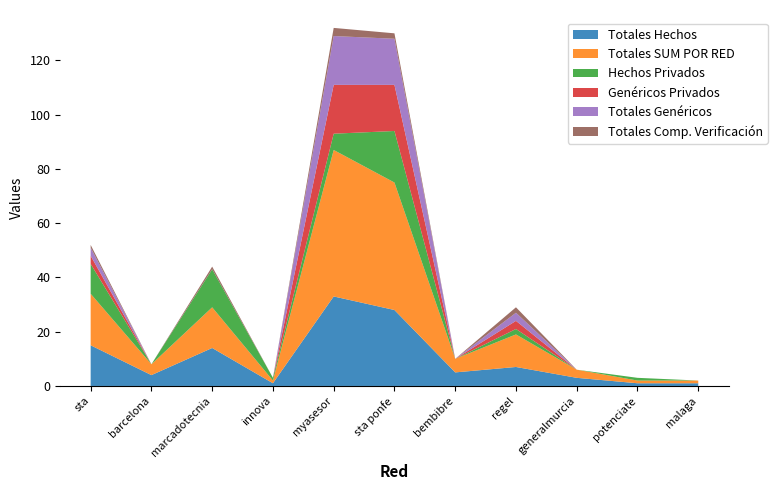

Reading left to right, list all the values displayed in this chart.

Totales Hechos: 15	4	14	1	33	28	5	7	3	1	1
Totales SUM POR RED: 19	4	15	1	54	47	5	12	3	1	1
Hechos Privados: 11	0	14	1	6	19	0	2	0	1	0
Genéricos Privados: 3	0	0	0	18	17	0	3	0	0	0
Totales Genéricos: 3	0	0	0	18	17	0	3	0	0	0
Totales Comp. Verificación: 1	0	1	0	3	2	0	2	0	0	0